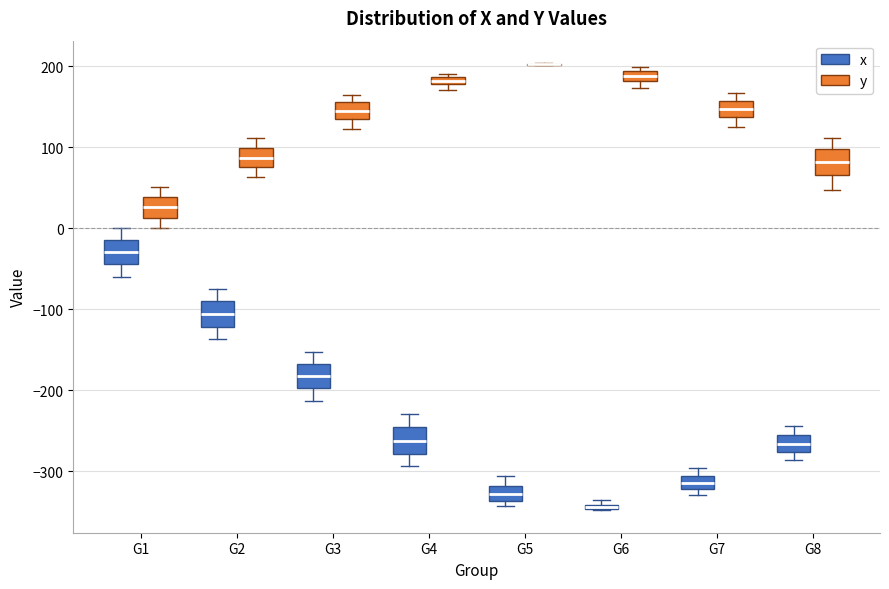

Where is the lower edge of the box for G6 (x) on the y-axis? The values are not printed on the chart, so give them approximately, as read against the axis.

-350